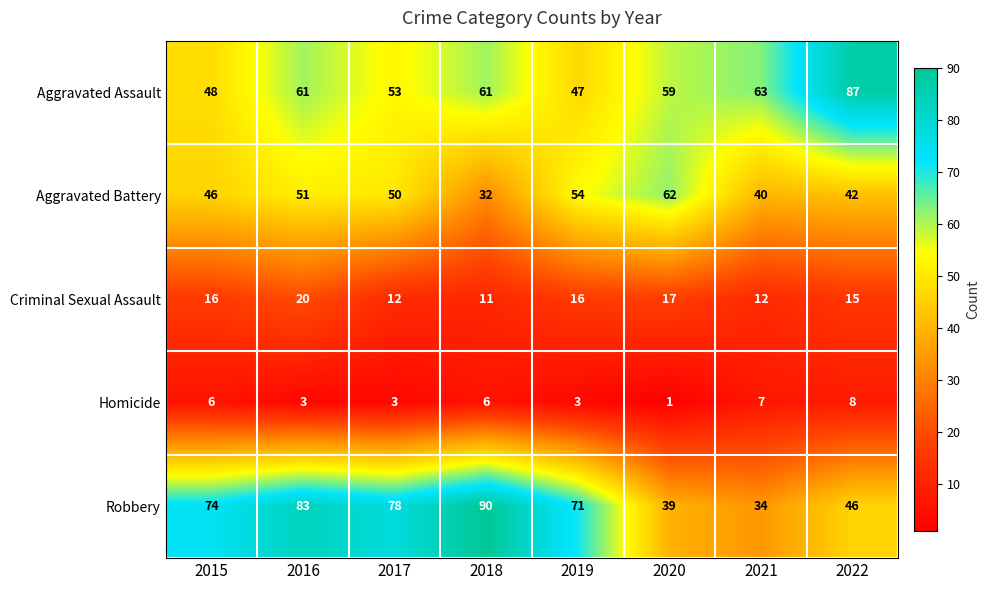

Which series has the largest range (max minus min)?

Robbery